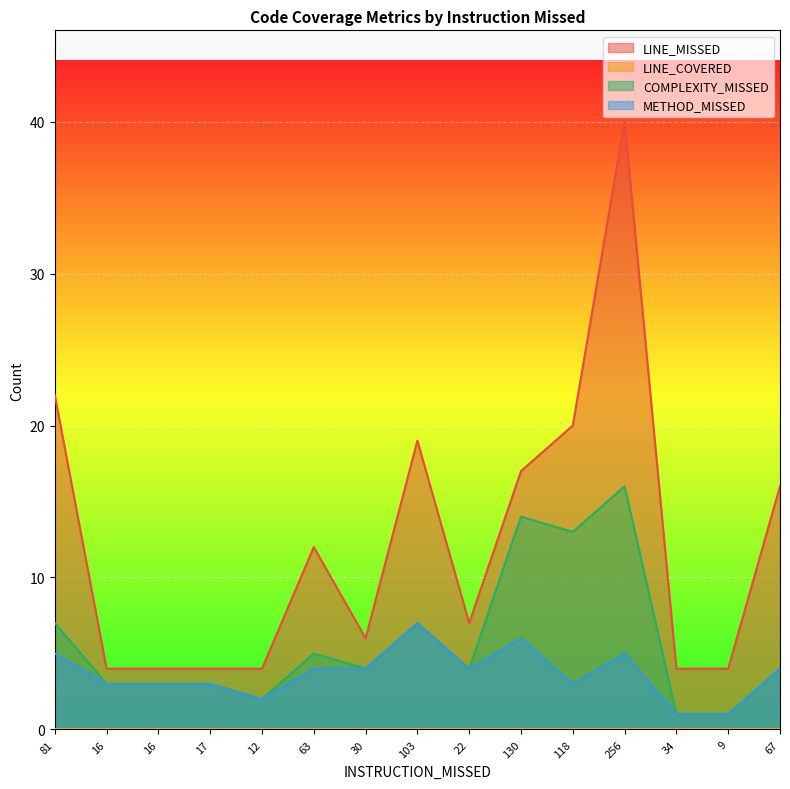

What is the difference between the highest and lowest values at 22?

7